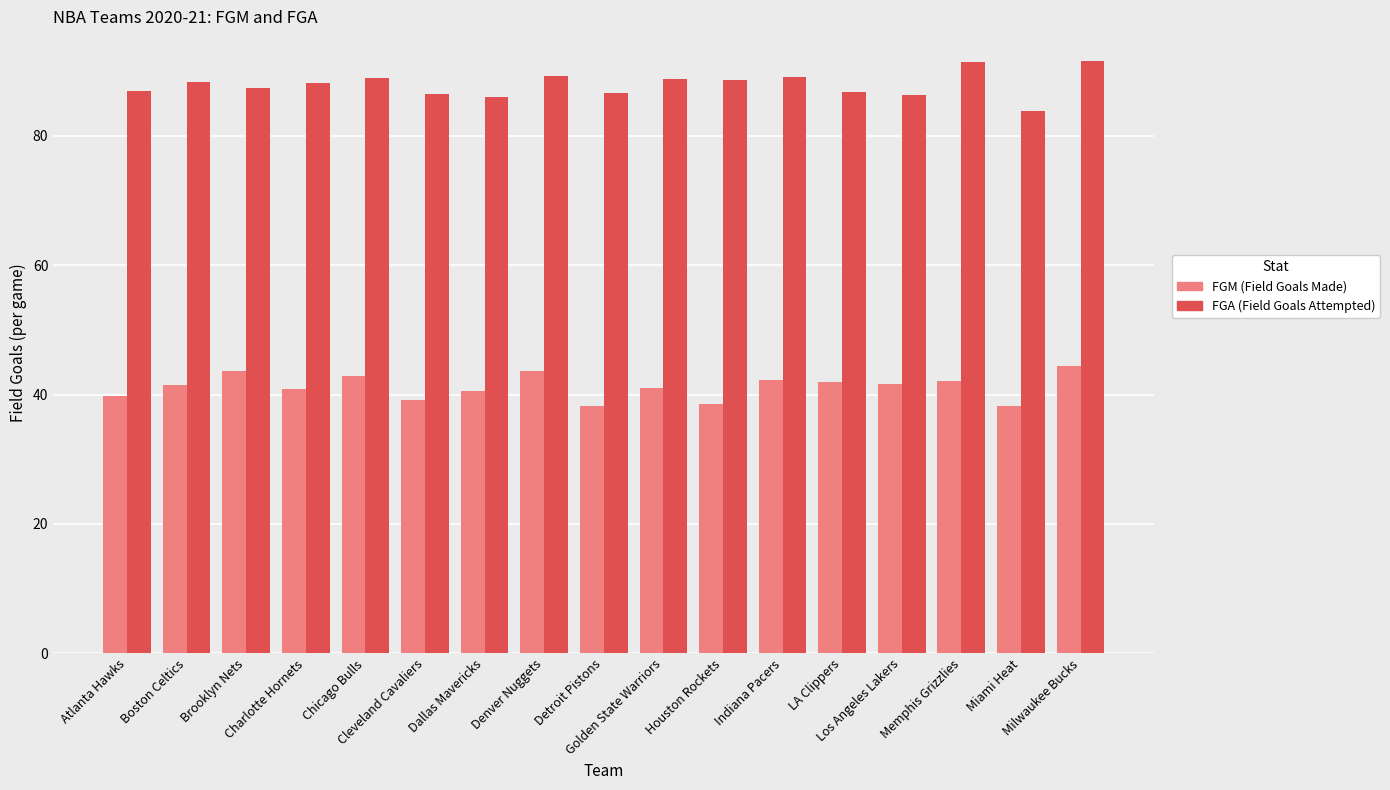

What is the minimum value shown in the chart?

38.3